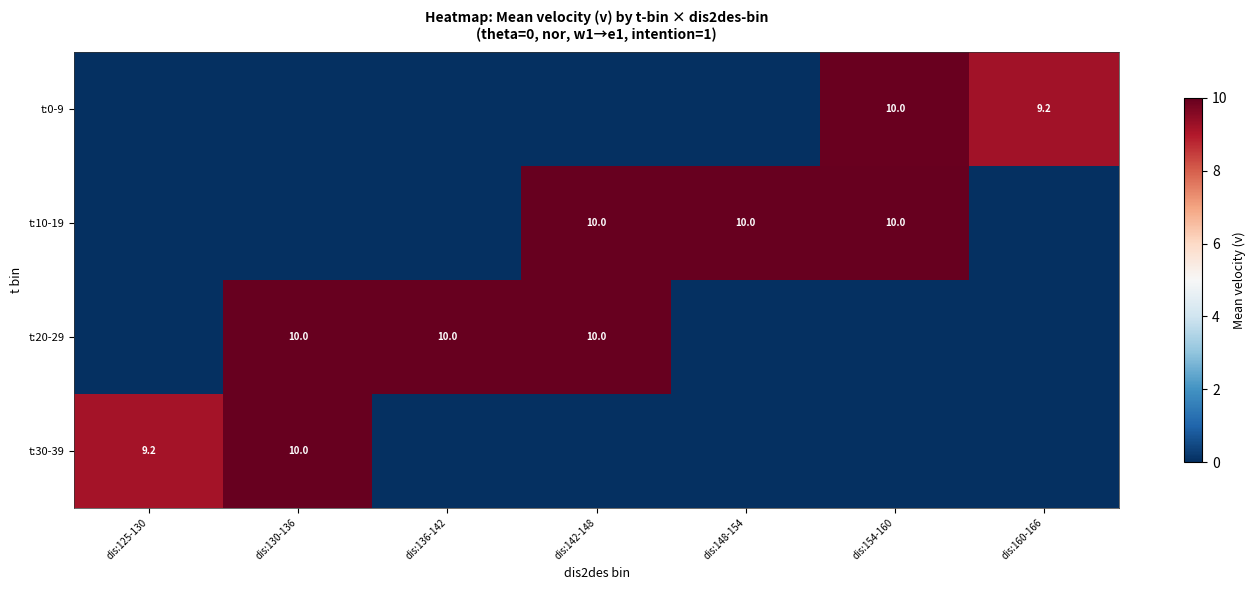

Is it true that t:20-29 equals 10.0 at dis:136-142?

True